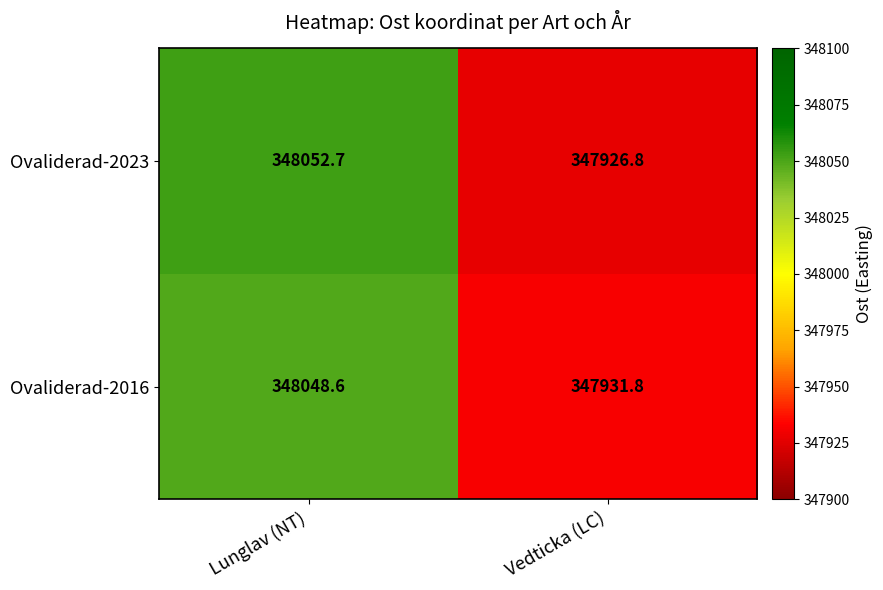

Rank the series by their maximum value, from highest to lowest.

Ovaliderad-2023, Ovaliderad-2016